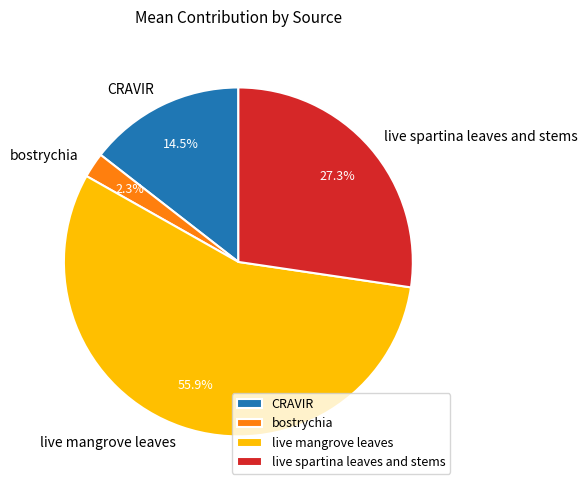

Count the number of slices in the pie.

4